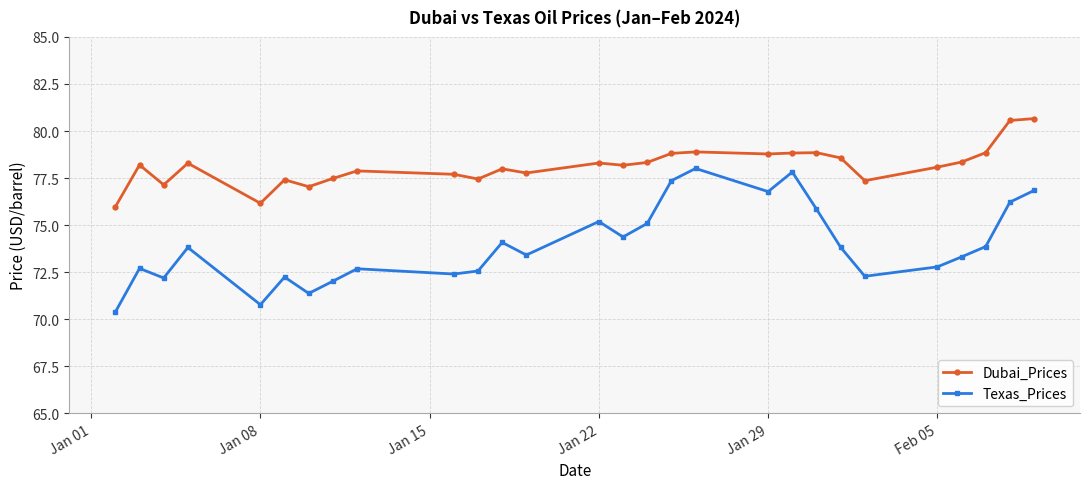

True or false: Dubai_Prices and Texas_Prices intersect in this chart.

False